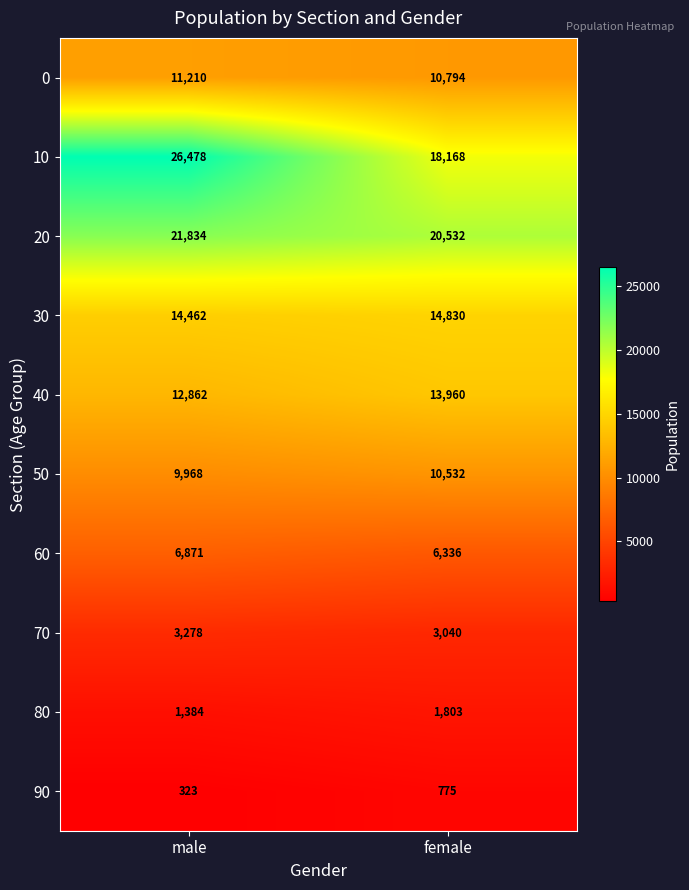

What is the sum of the 60 values at male and female?

13207